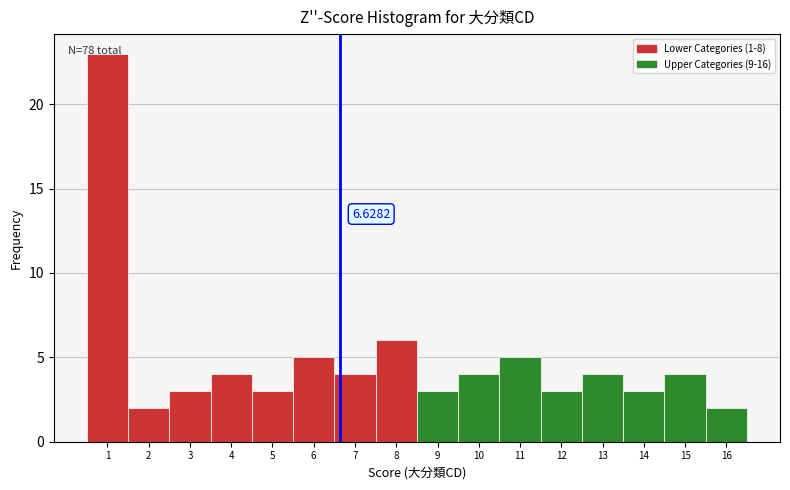

Which range on the x-axis has the tallest bar?

0.5 to 1.5